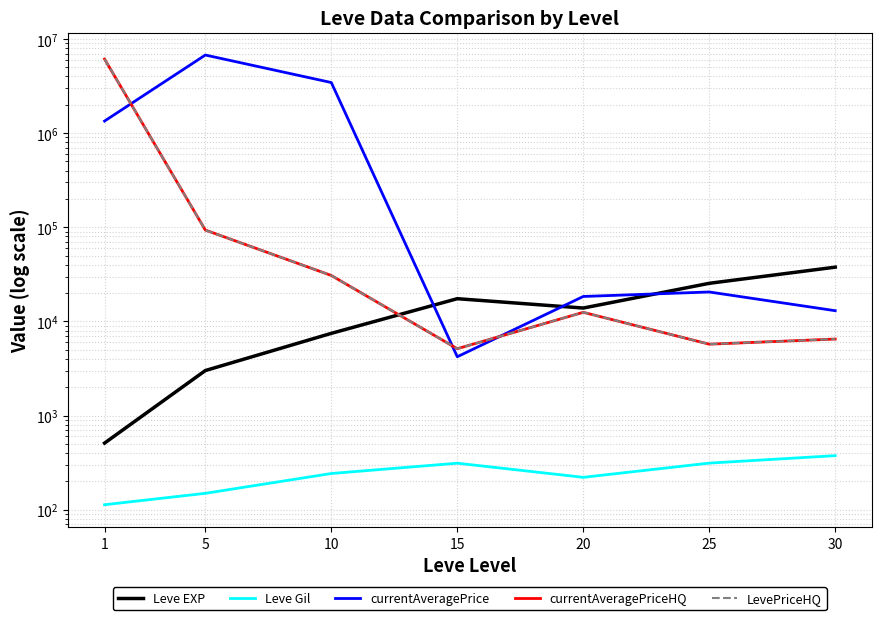

How many lines are shown in the chart?

5